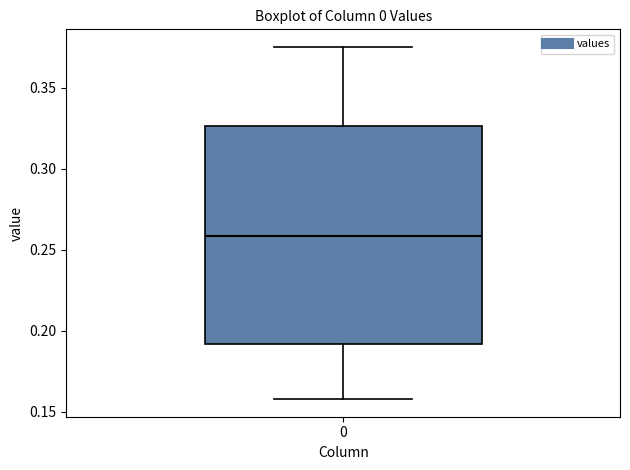

Transcribe this box plot: give where the median line is, the range the box spans, and where the two whiskers end, as read against the y-axis. The values are not printed on the chart, so give them approximately, as read against the axis.

median 0.260, box 0.190 to 0.325, whiskers 0.160 to 0.375